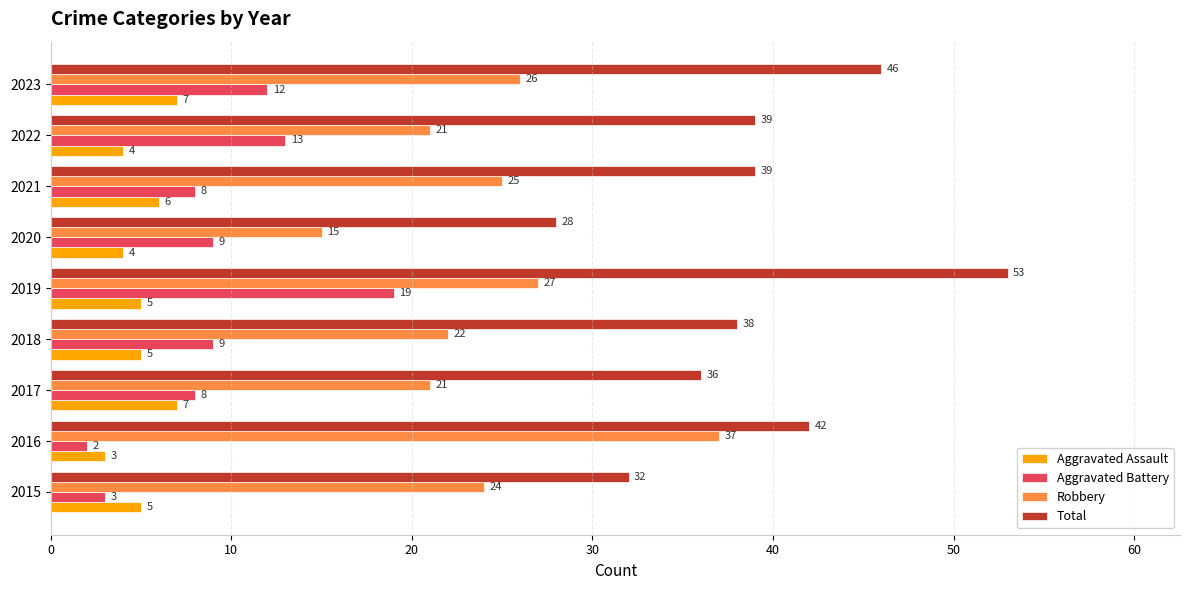

What is the sum of all Aggravated Assault values?

46